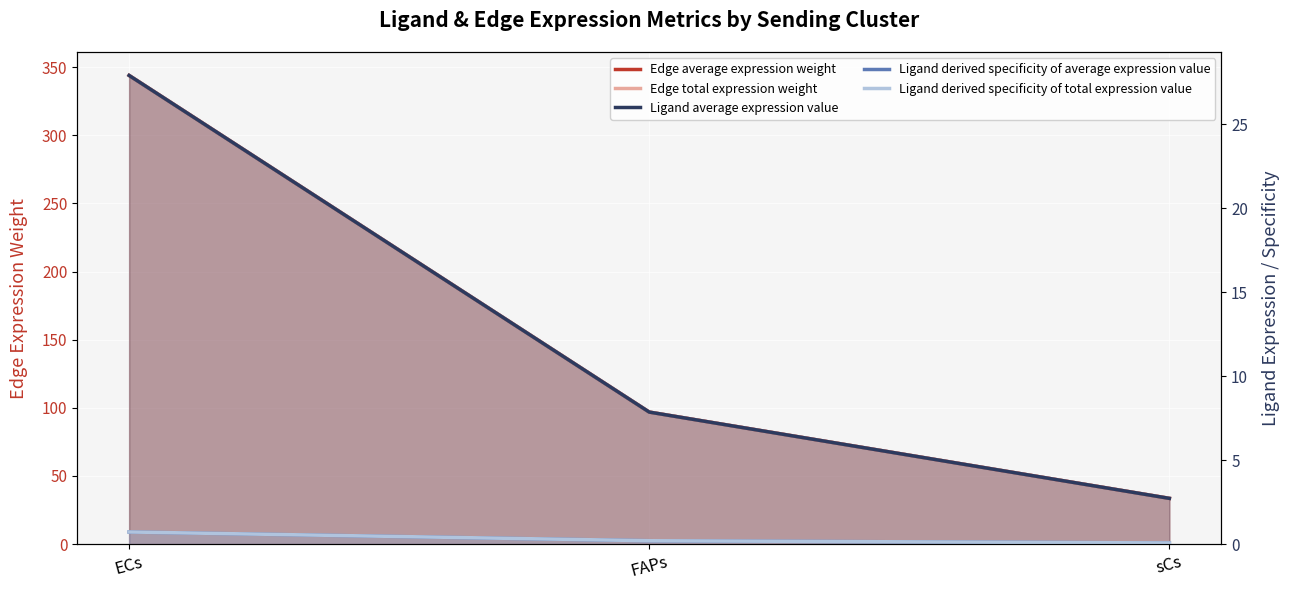

Between ECs and sCs, which is larger?

ECs